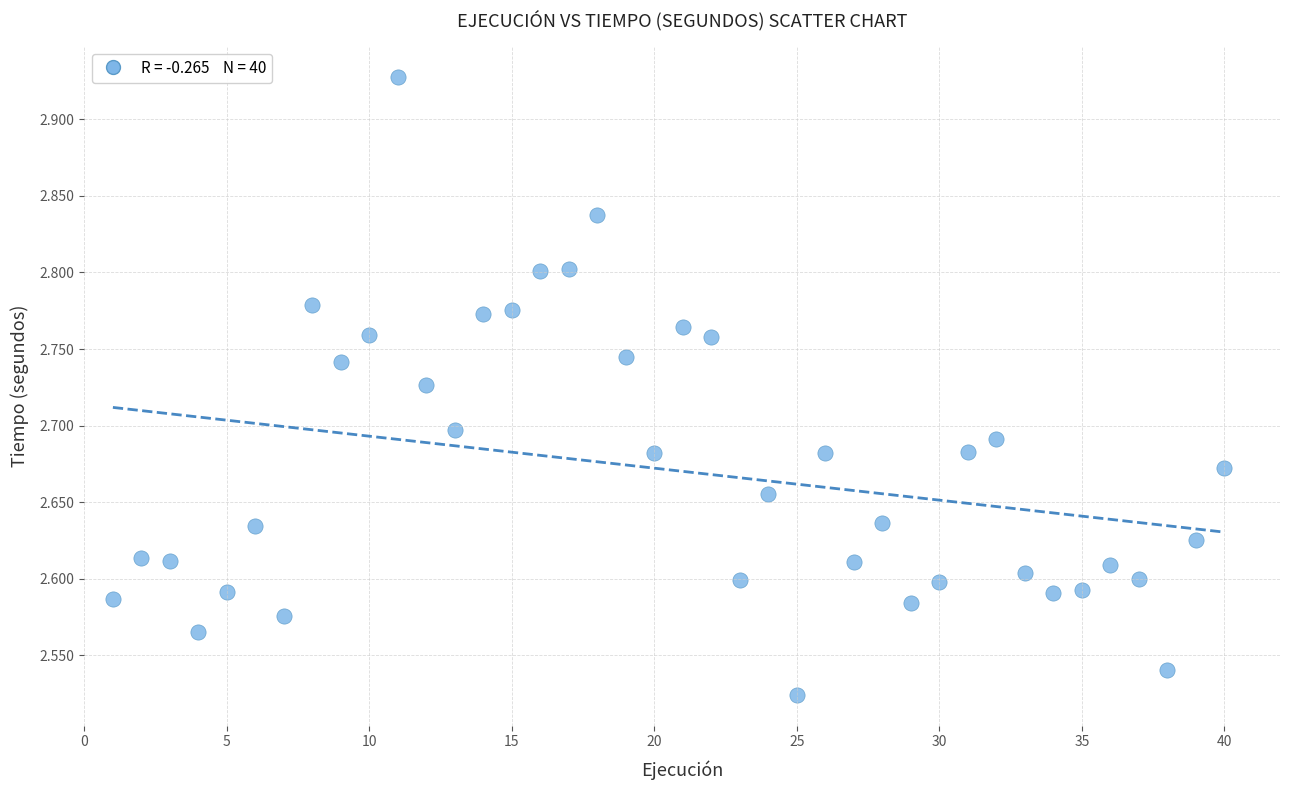

What is the range of Y values (max minus min)?

0.4